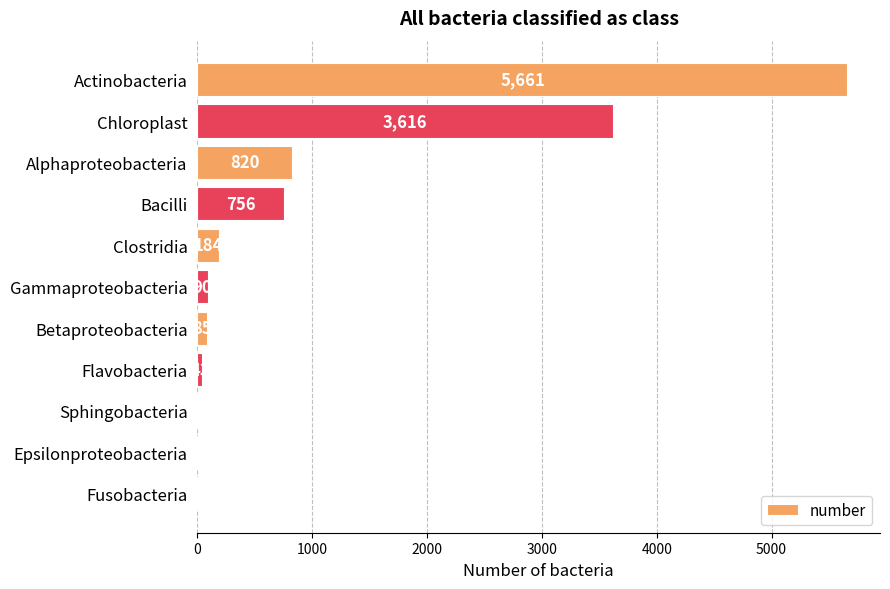

Is it true that the value at Epsilonproteobacteria is 7?

True